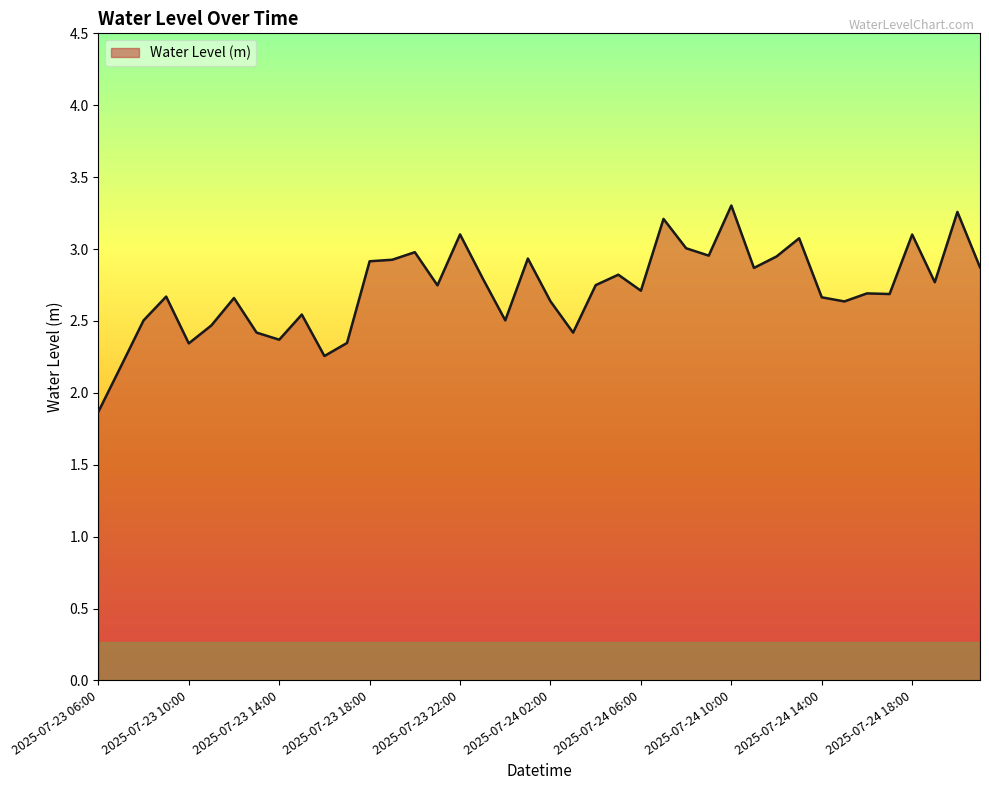

What is the minimum value shown in the chart?

1.9